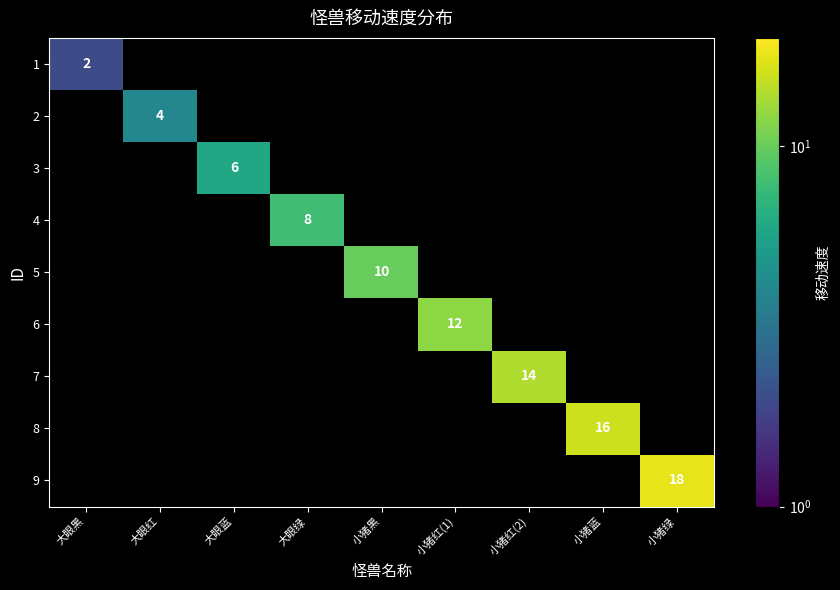

True or false: 7 has a value of 0 at 小猪蓝.

True